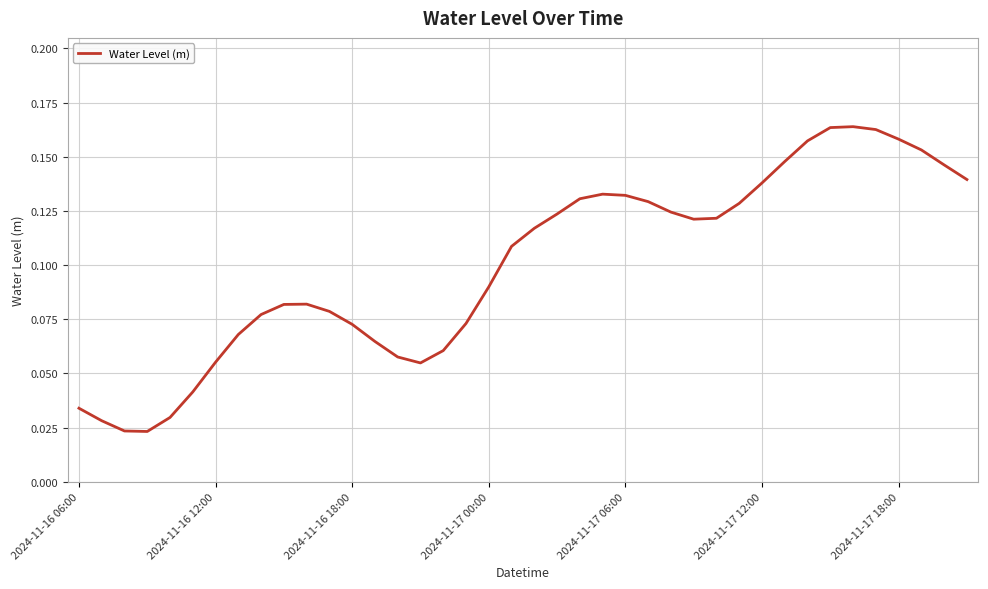

Is this an area chart (filled region under the line)?

No